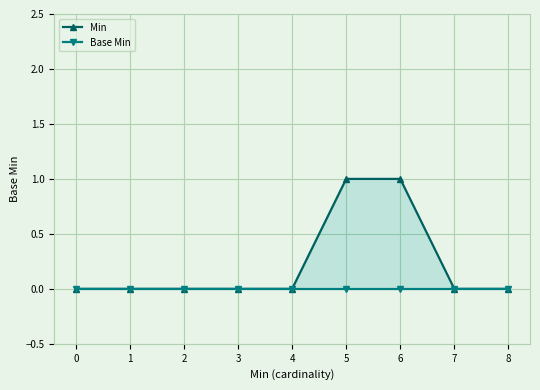

The Min series shows 0 at 0. True or false?

True